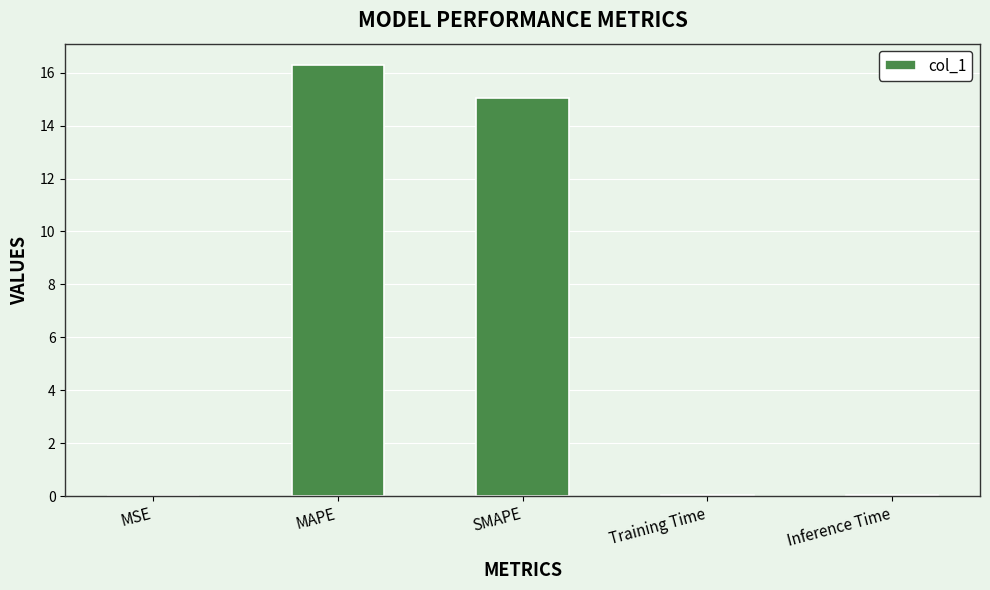

True or false: the data shows 16.3 at MAPE.

True